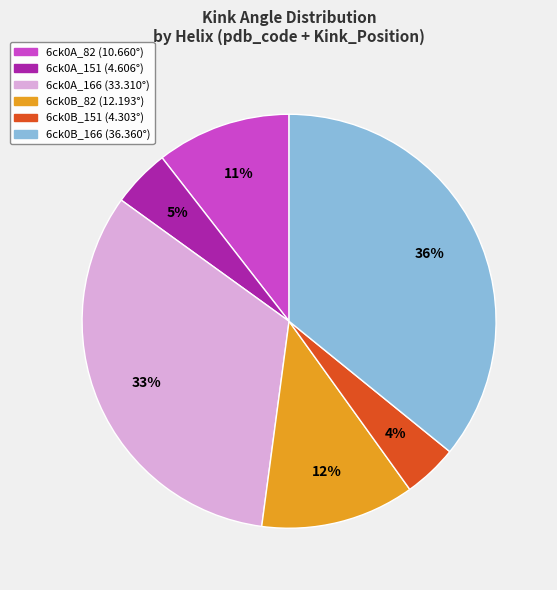

Is the sum of 6ck0A_151 and 6ck0A_82 greater than half?

No